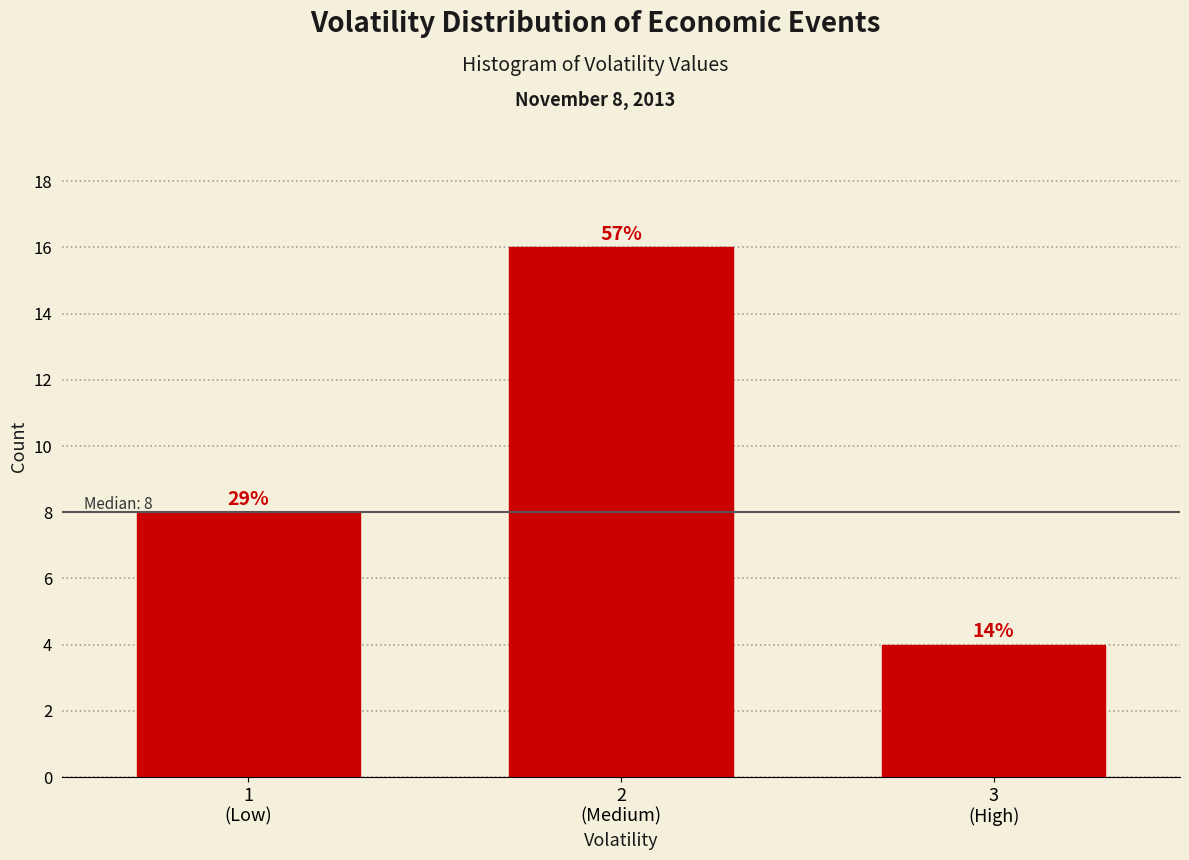

How many bars are there in total?

3